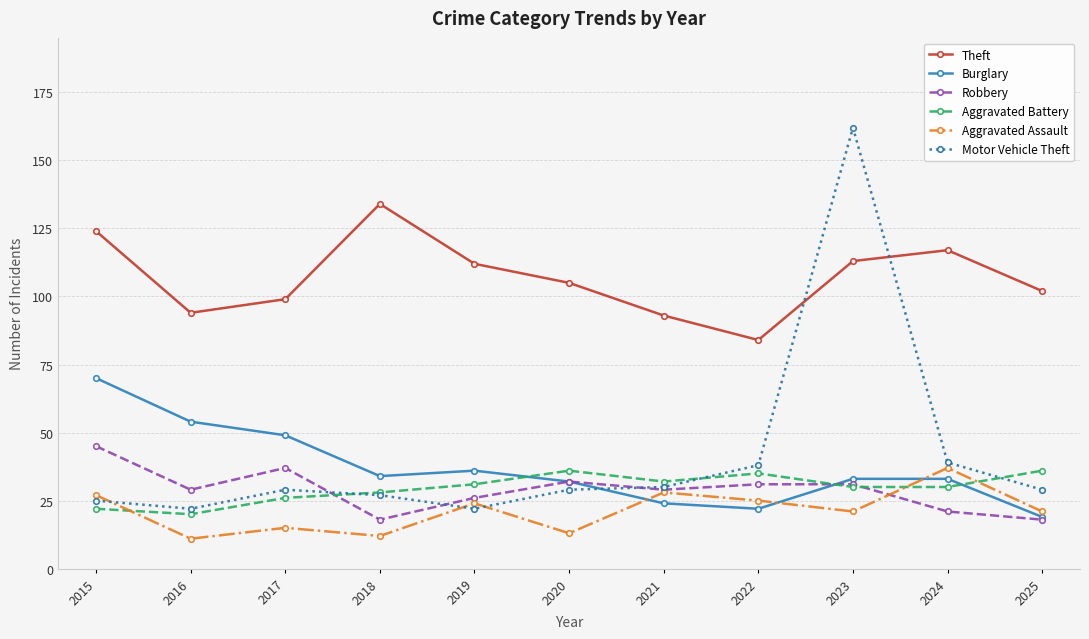

True or false: Theft and Aggravated Assault intersect in this chart.

False